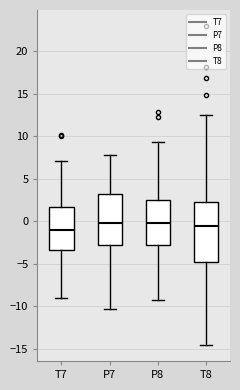

Reading left to right, transcribe this box plot: for each box, give where its median line is, the range the box spans, and where its two whiskers end, as read against the y-axis. The values are not printed on the chart, so give them approximately, as read against the axis.

T7: median -1.0, box -3.5 to 1.5, whiskers -9.0 to 7.0
P7: median 0.0, box -3.0 to 3.0, whiskers -10.5 to 8.0
P8: median 0.0, box -3.0 to 2.5, whiskers -9.5 to 9.5
T8: median -0.5, box -5.0 to 2.5, whiskers -14.5 to 12.5